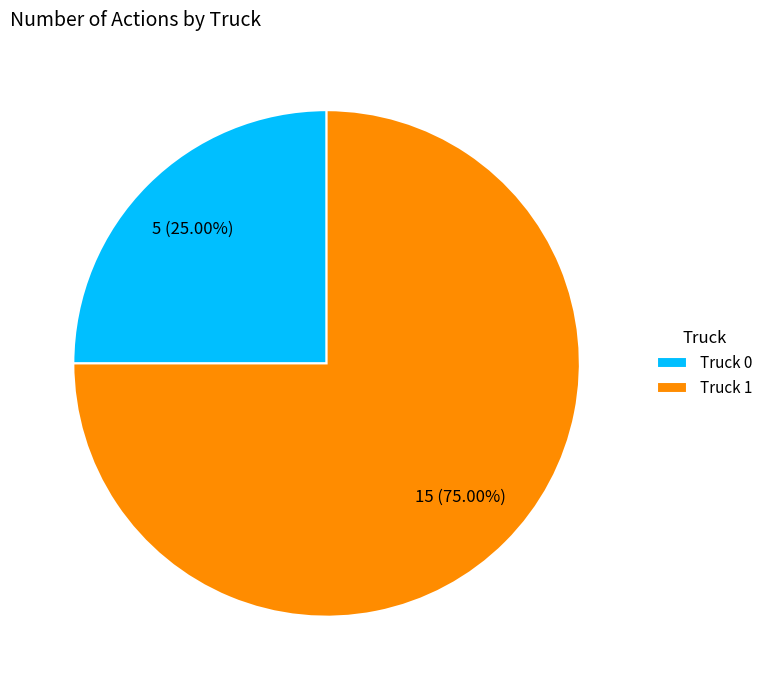

Which slice is the largest?

Truck 1